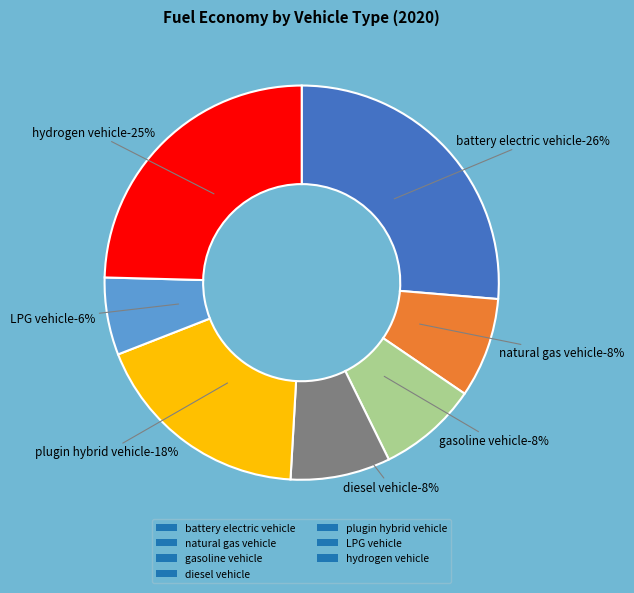

How many segments does this pie chart have?

7